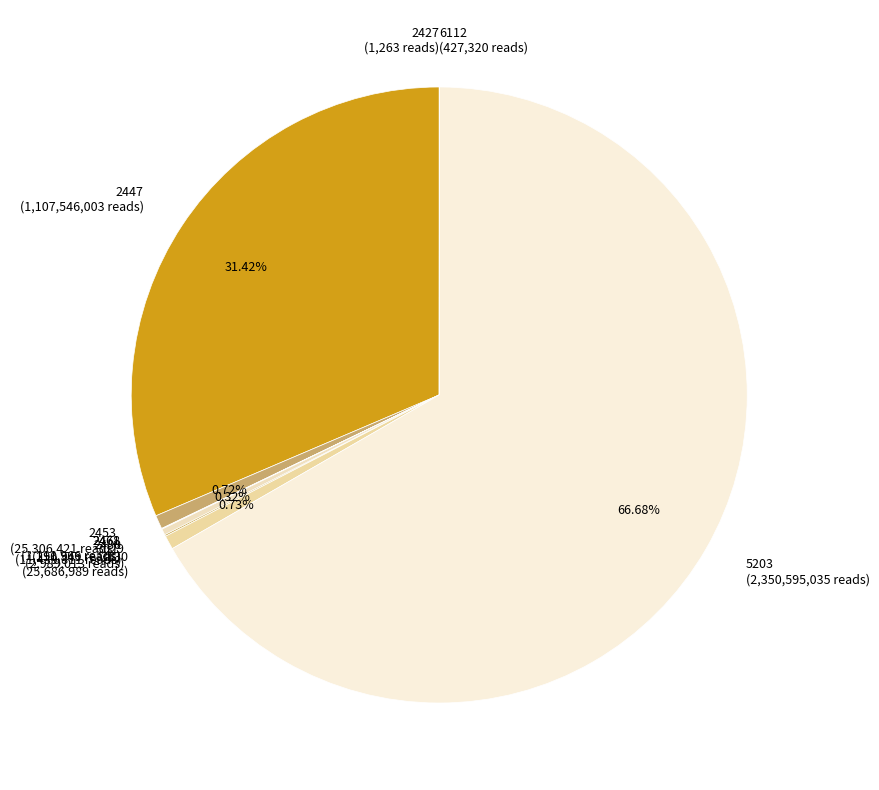

To the nearest percent, what is the difference between the largest and smallest slice percentages?

67%